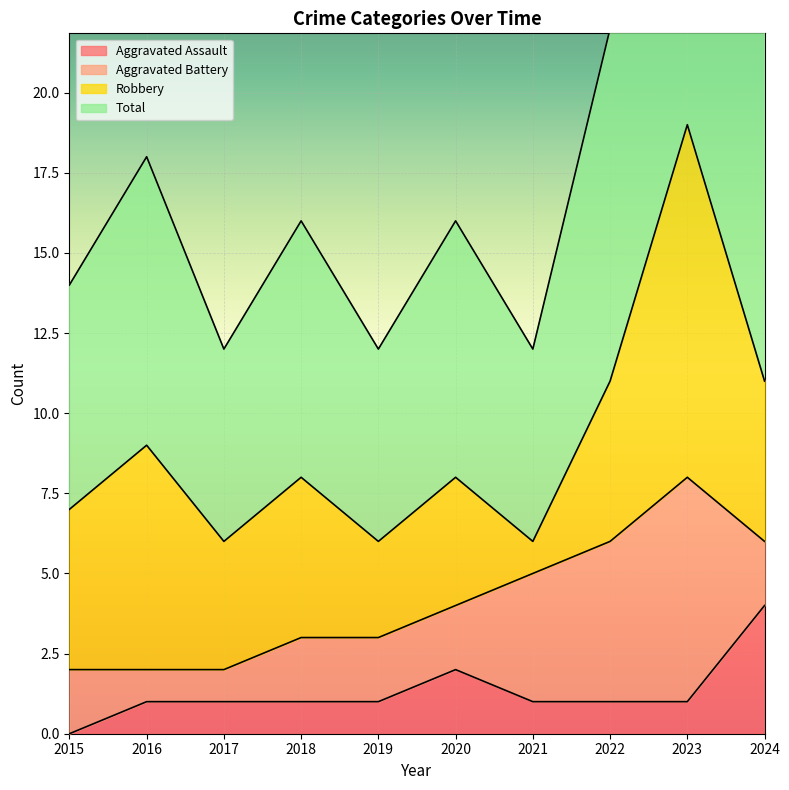

What is the value of the Total point at the 3rd from the left?

12